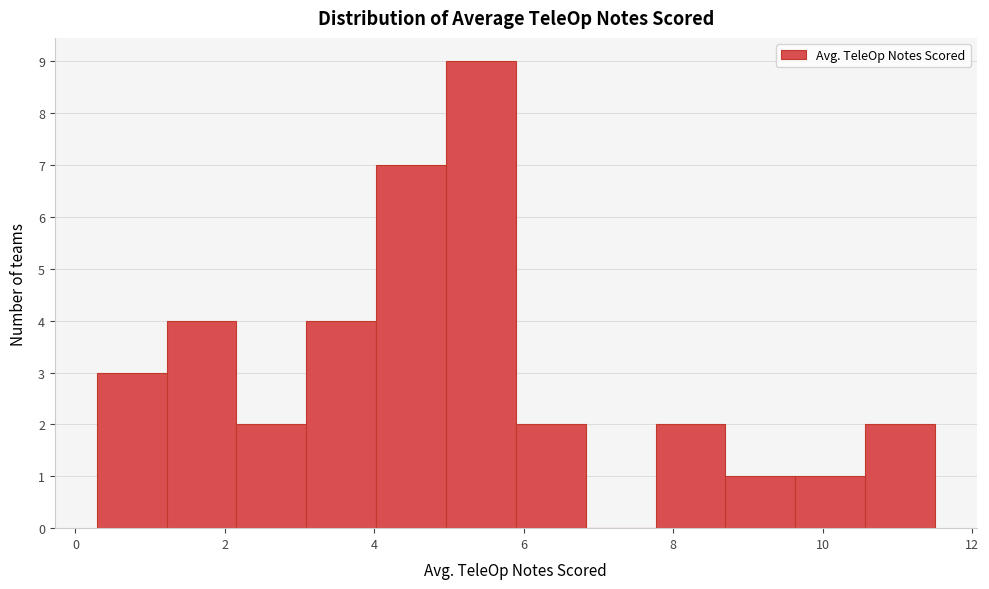

What is the height of the bar covering 5.8 to 6.8 on the x-axis? Neither the bar edges nor the heights are printed on the chart, so give them approximately, as read against the axes.

2